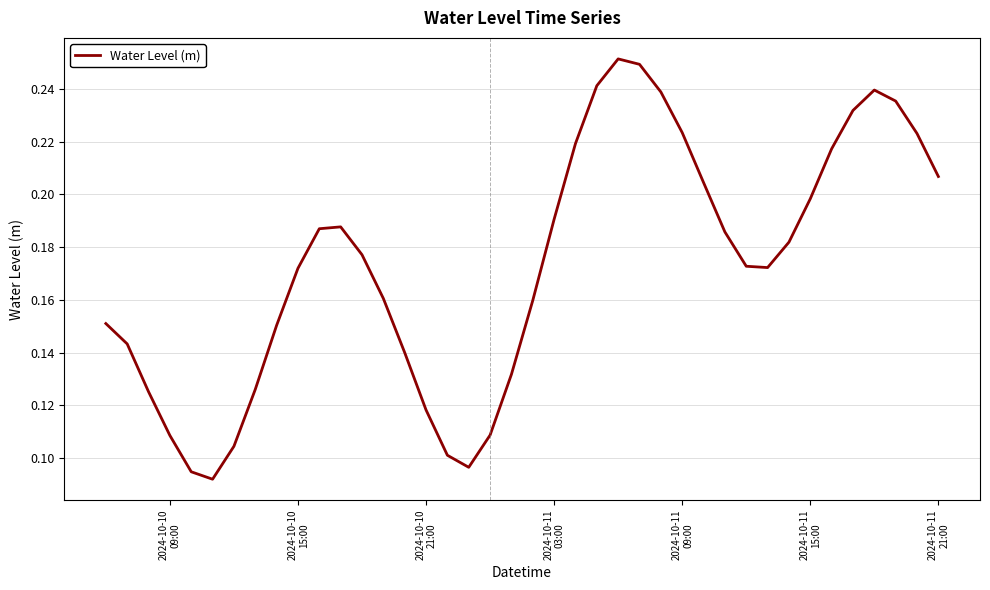

How many interior local peaks (higher than both neighbors) does the data have?

3